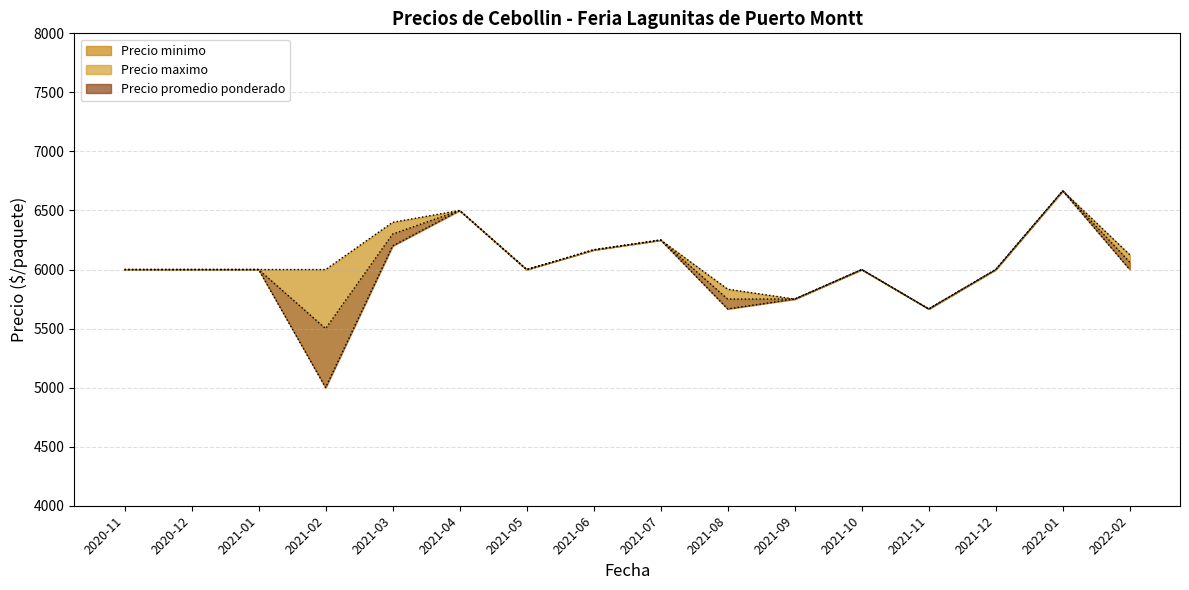

How many distinct data groups are displayed?

3